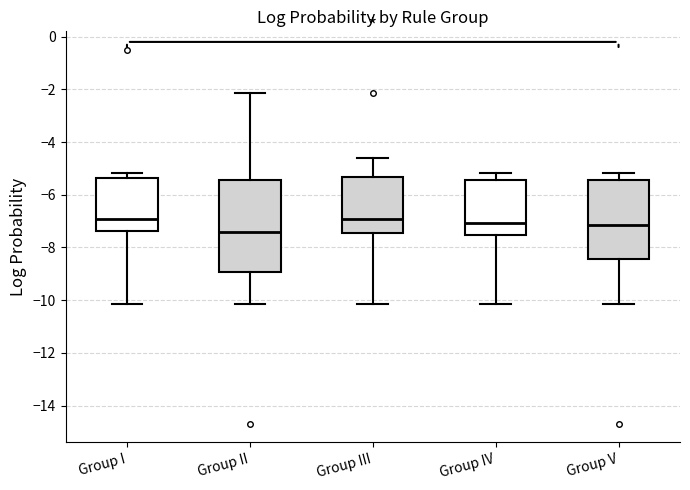

Where does the median line of the box for Group I sit on the y-axis? The values are not printed on the chart, so give them approximately, as read against the axis.

-7.0